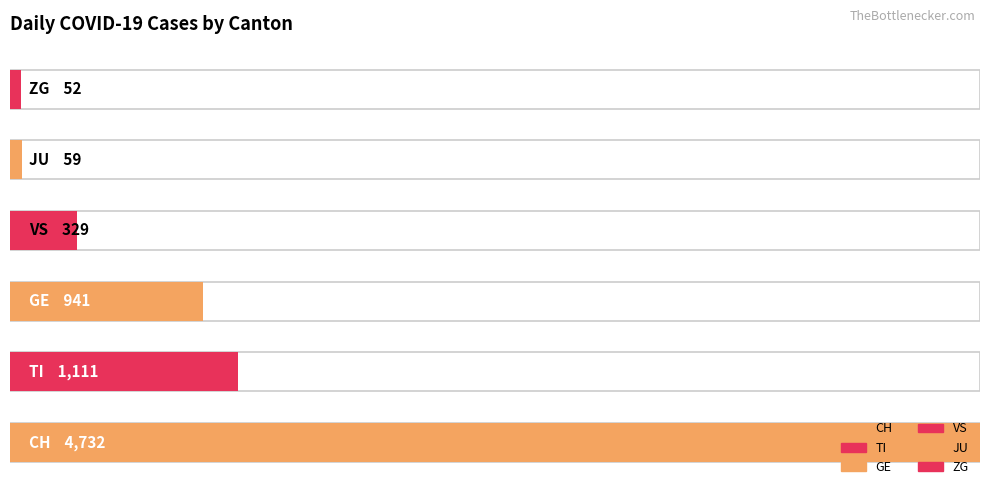

Is it true that CH equals 617 at 2020-03-31?

False